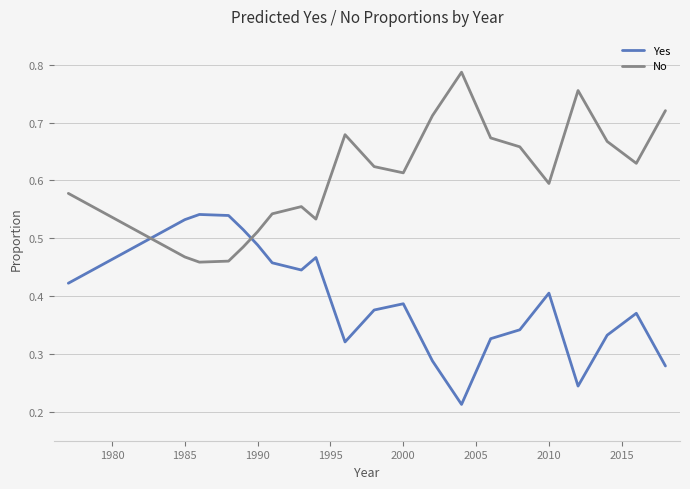

List the series in order of their overall mean, lowest first.

Yes, No